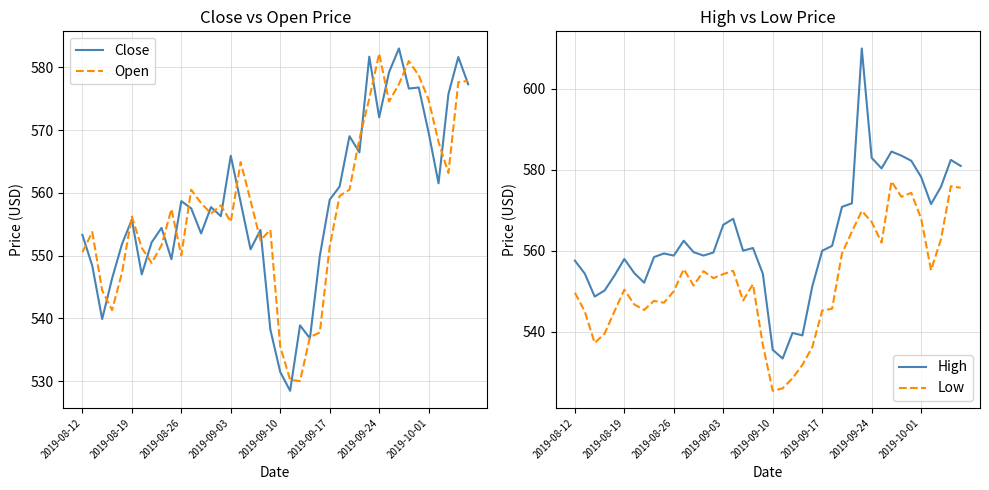

What is the total value across all series at 24?

2175.1